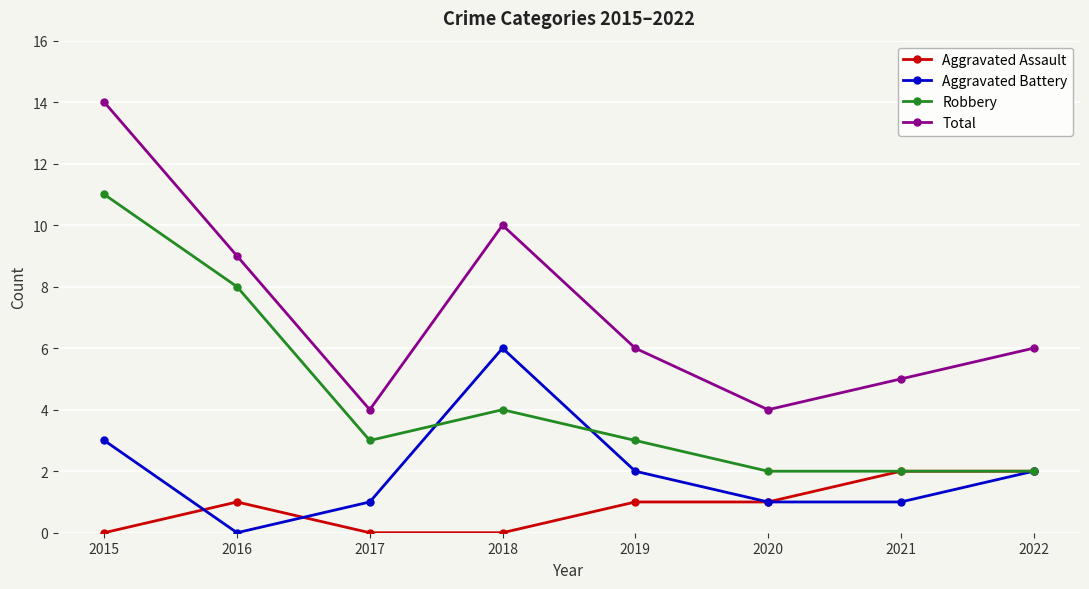

Is it true that Total equals 10 at 2022?

False